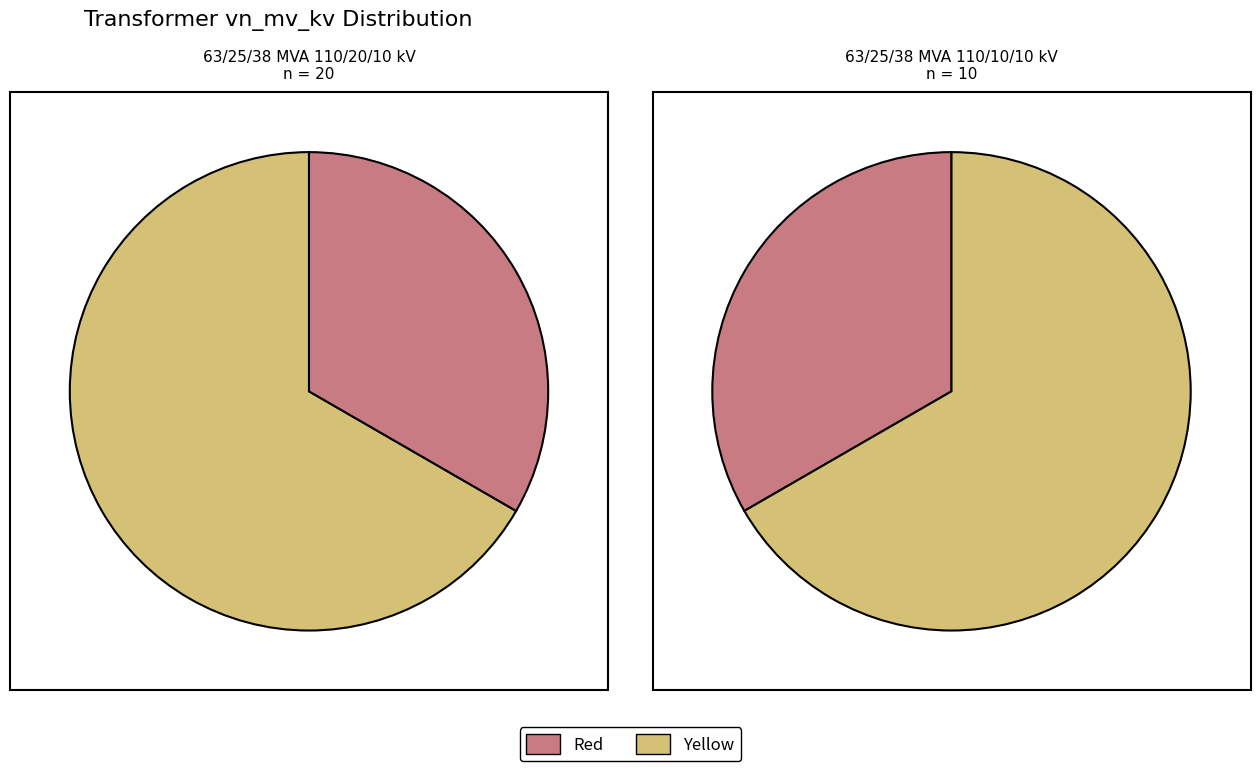

Is 63/25/38 MVA 110/10/10 kV the majority of the pie?

No